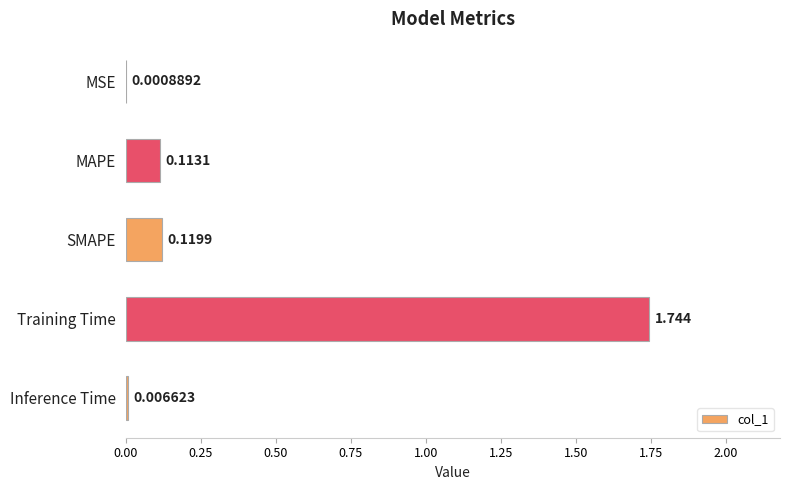

Are the bars horizontal?

Yes